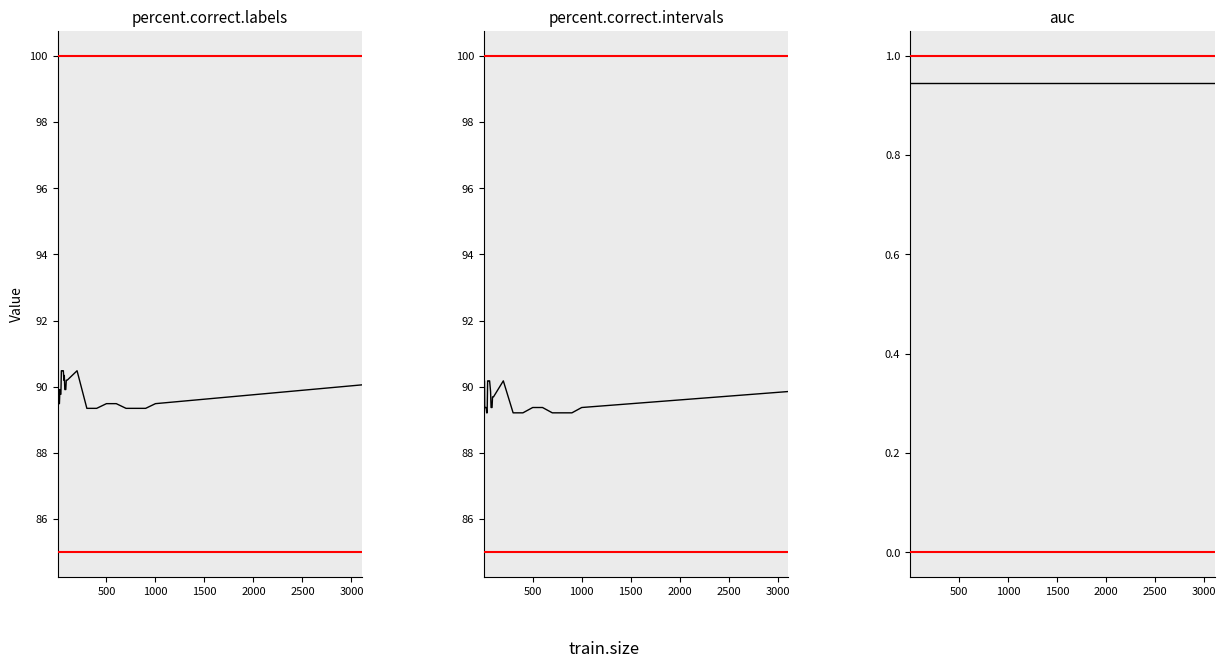

How many lines are shown in the chart?

3